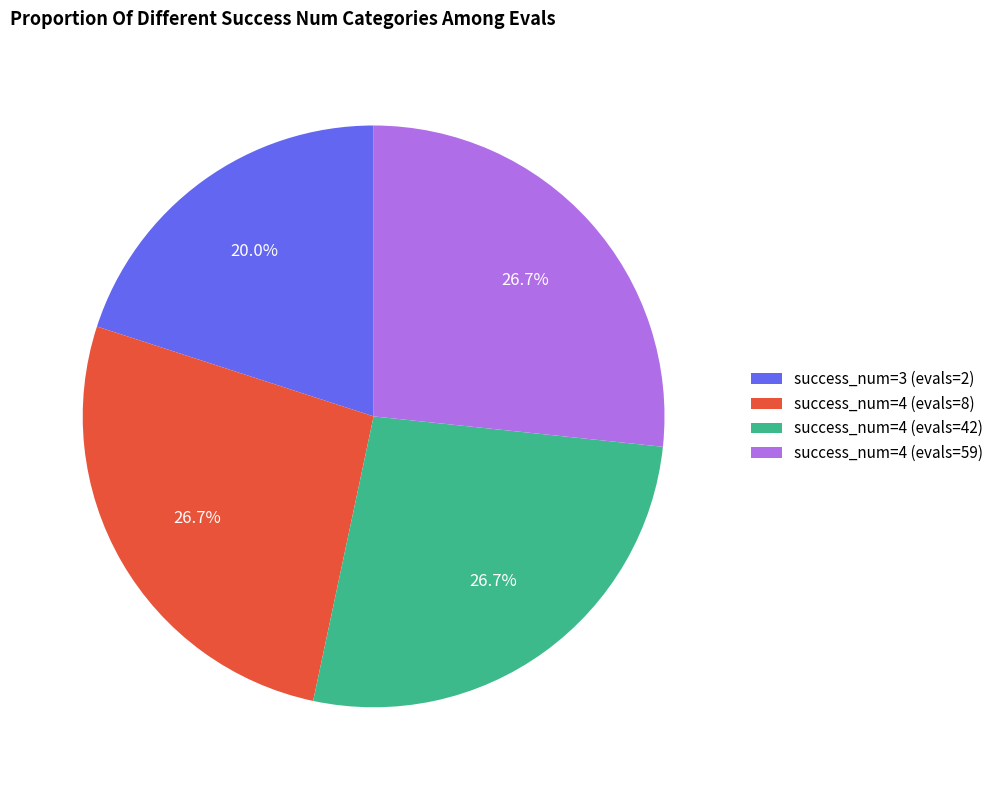

Is there any slice that represents more than half of the pie?

No